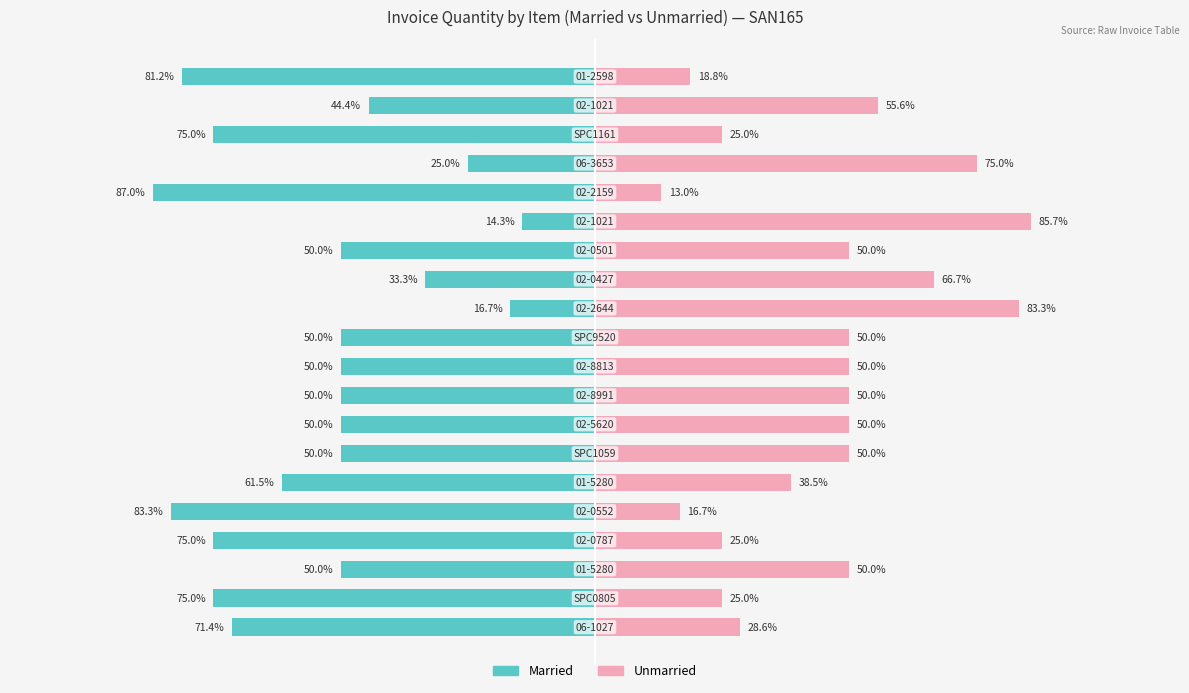

Reading left to right, list all the values displayed in this chart.

Married: -71.4	-75.0	-50.0	-75.0	-83.3	-61.5	-50.0	-50.0	-50.0	-50.0	-50.0	-16.7	-33.3	-50.0	-14.3	-87.0	-25.0	-75.0	-44.4	-81.2
Unmarried: 28.6	25.0	50.0	25.0	16.7	38.5	50.0	50.0	50.0	50.0	50.0	83.3	66.7	50.0	85.7	13.0	75.0	25.0	55.6	18.8